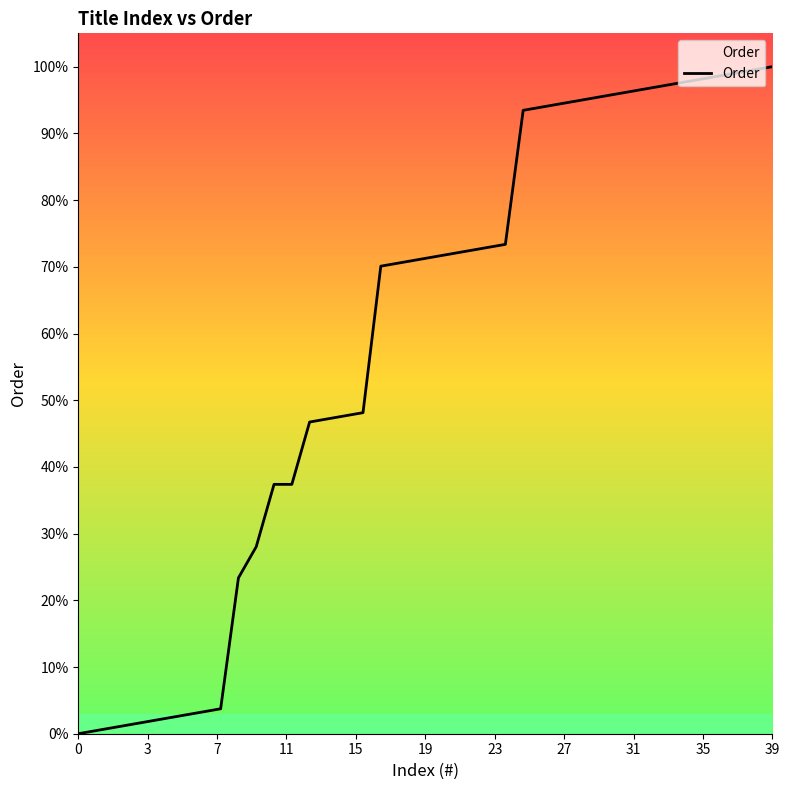

Is this an area chart (filled region under the line)?

Yes